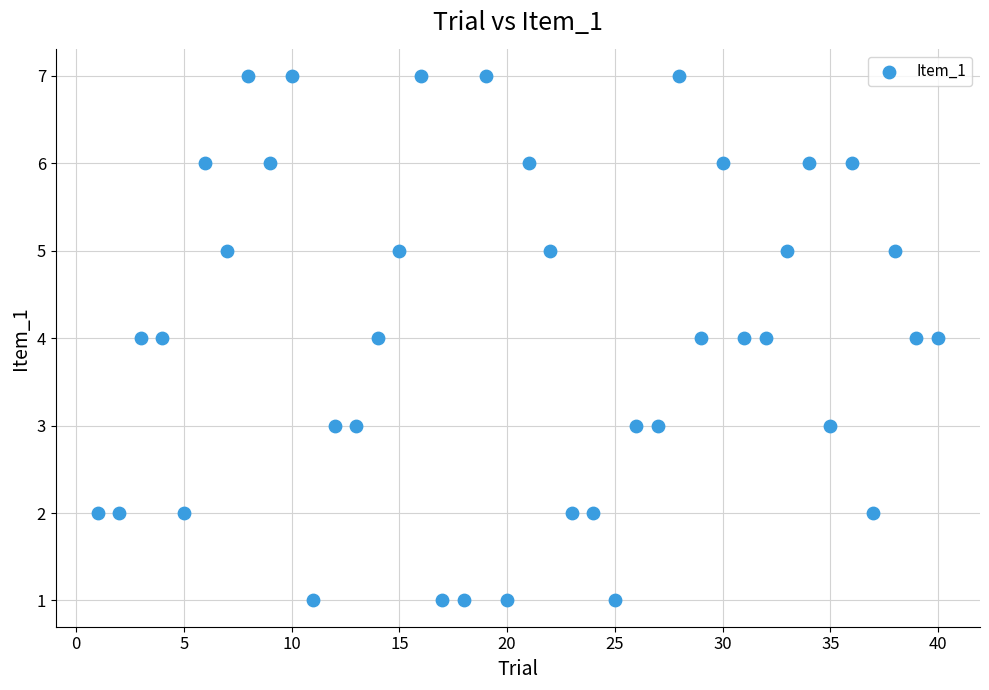

What is the range of Y values (max minus min)?

6